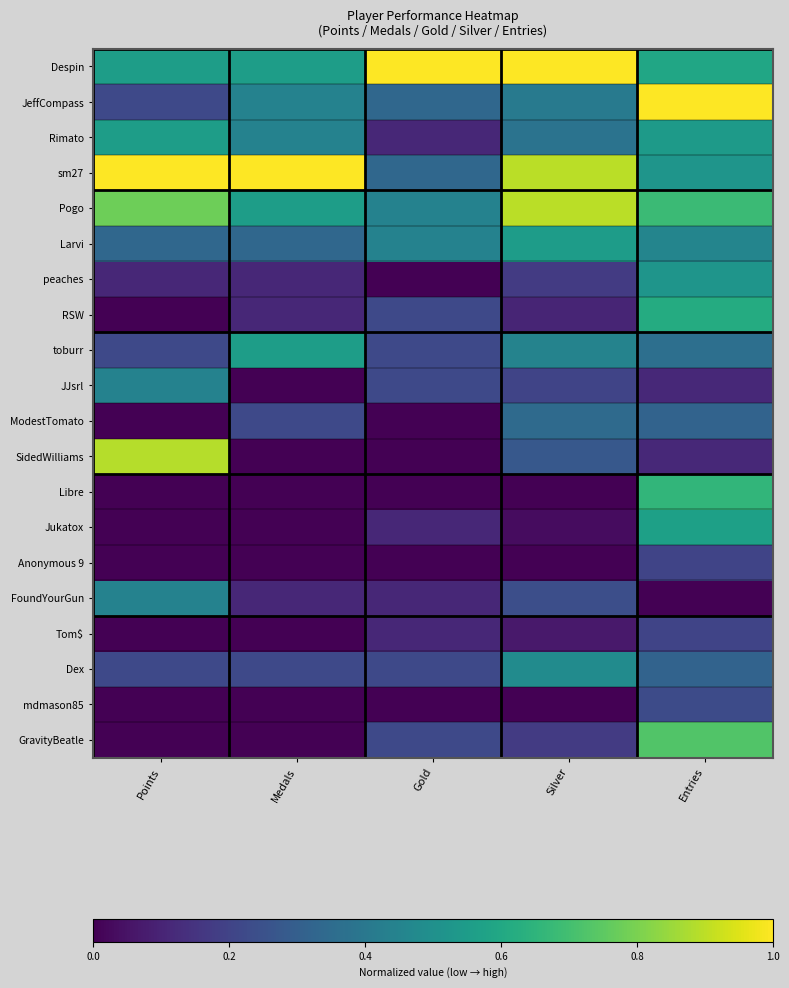

At how many categories does at least one series exceed 0?

5